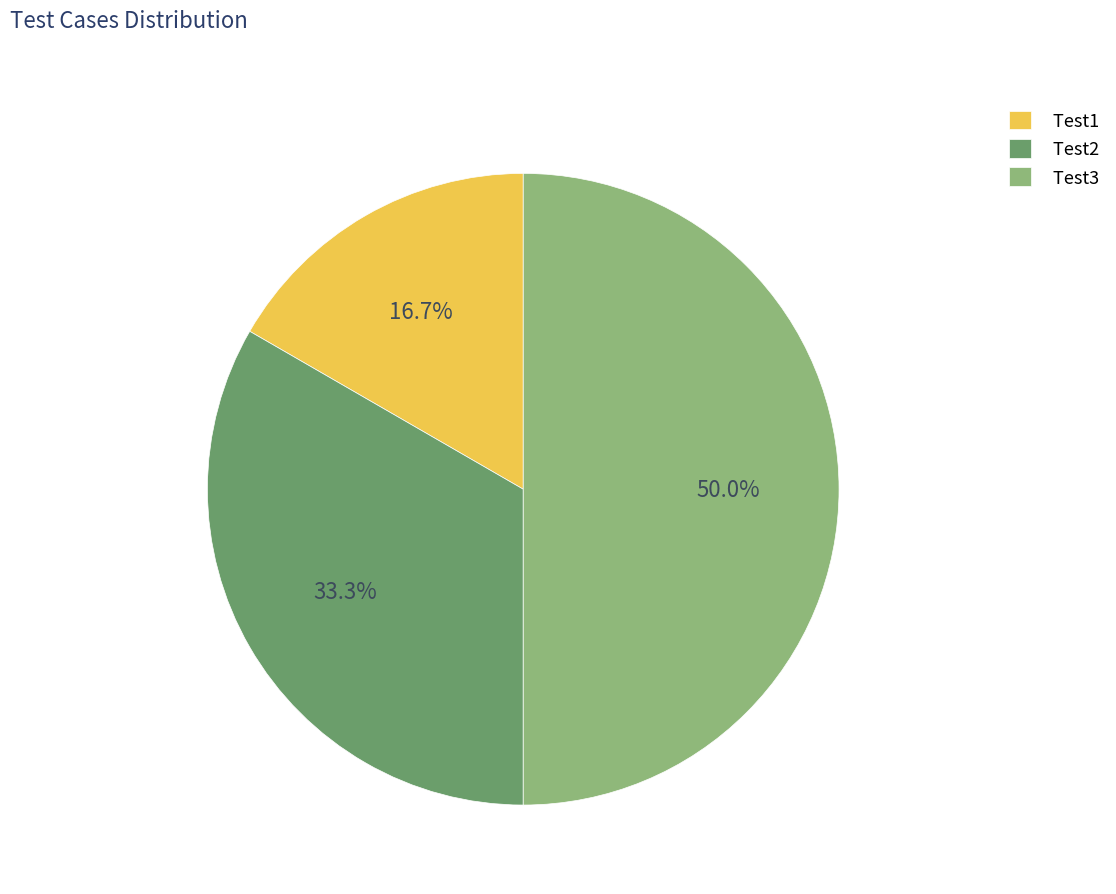

Does Test2 account for over 50% of the chart?

No